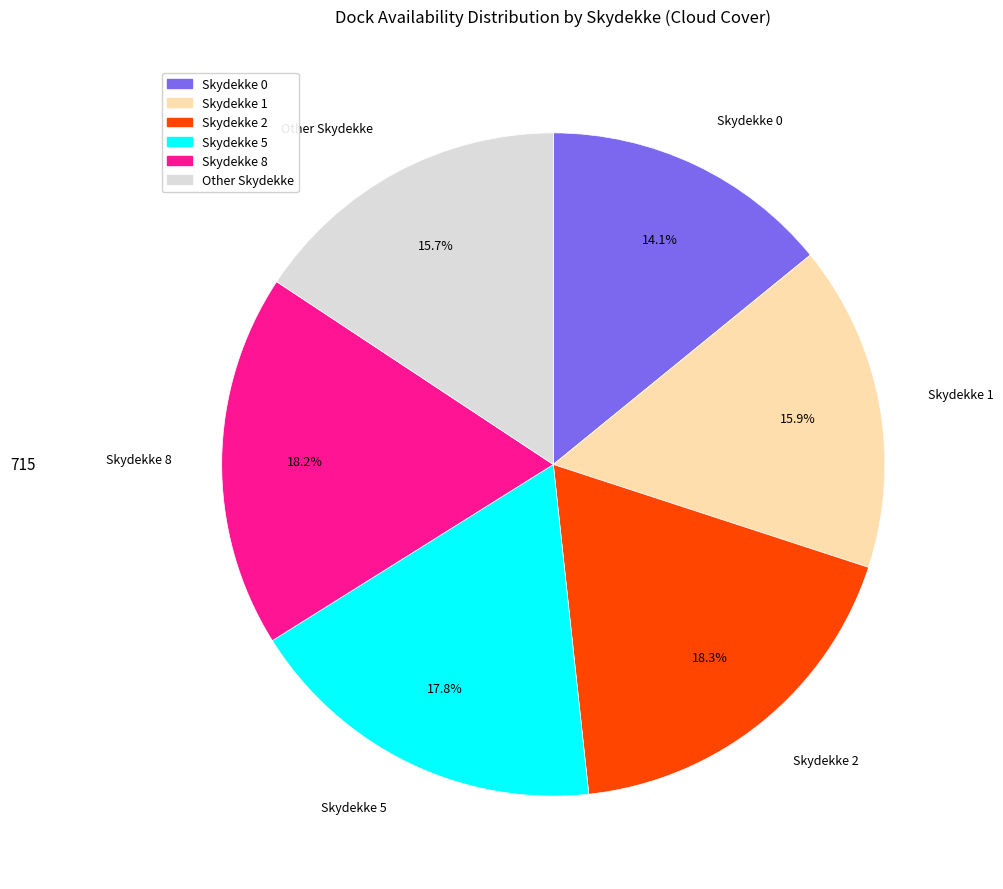

Is there any slice that represents more than half of the pie?

No